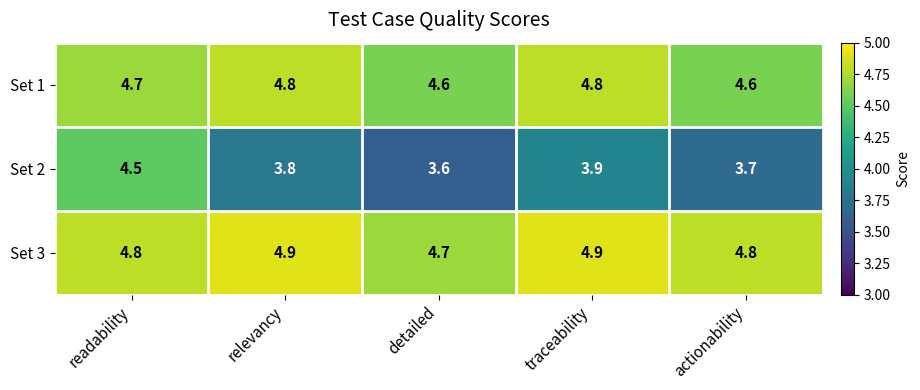

Which series has the largest total across all categories?

Set 3